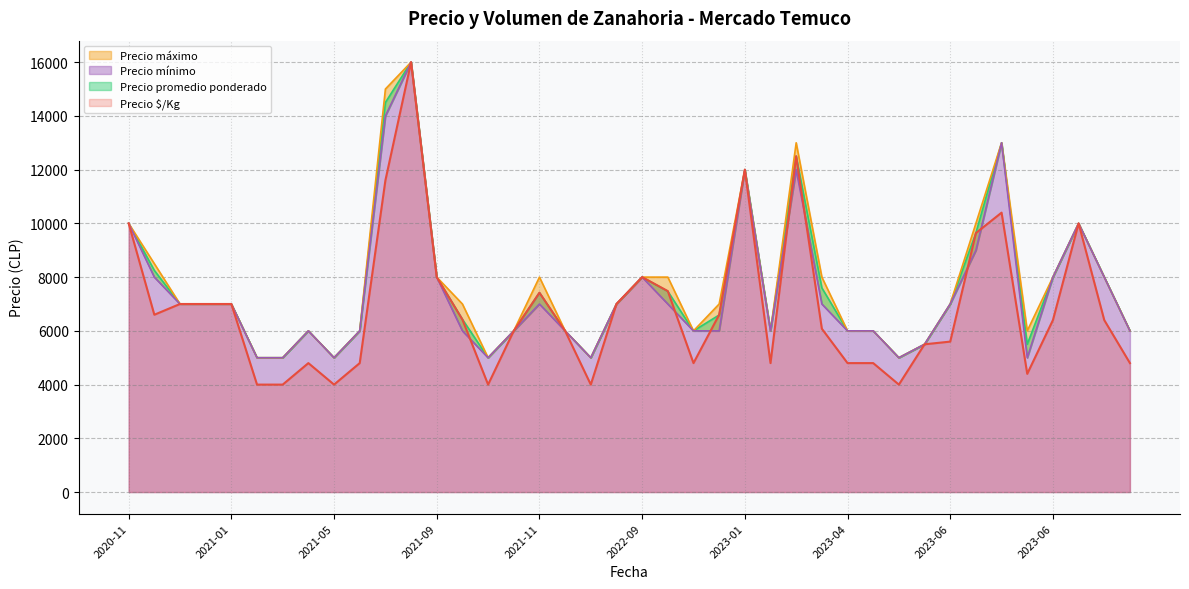

Is it true that Precio máximo equals 11840 at 2022-09?

False